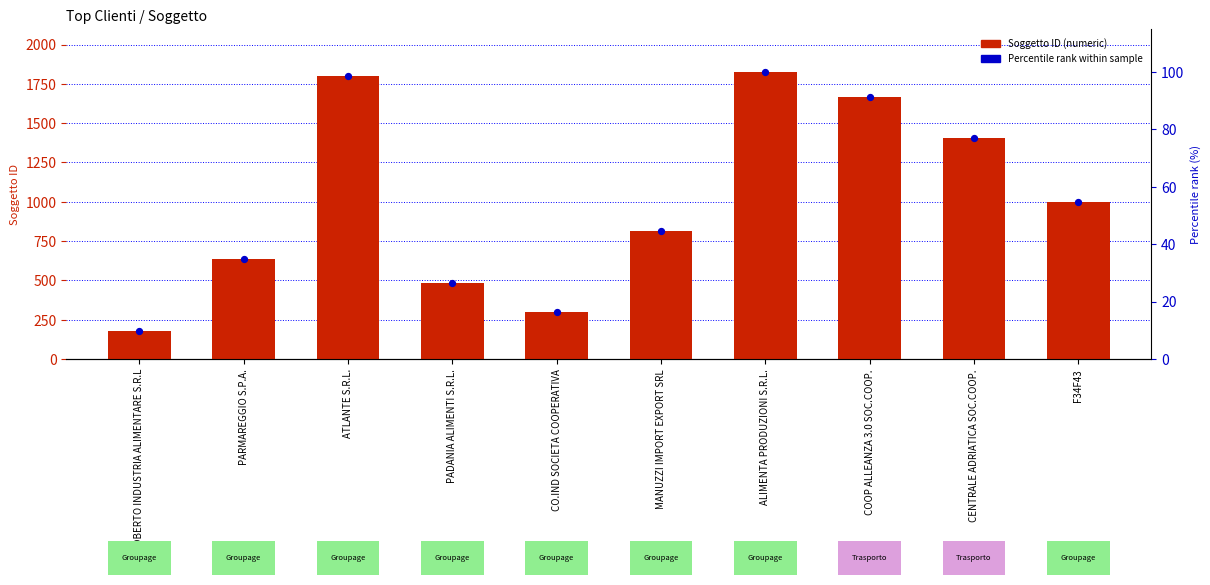

Which series contains the highest Y value?

Soggetto ID (numeric)